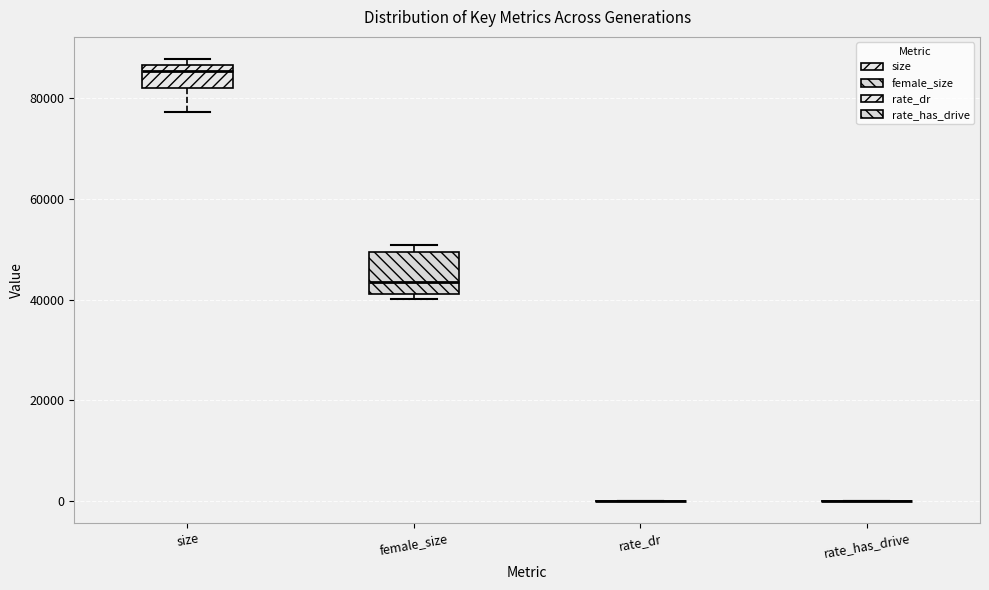

Comparing the boxes themselves (not the whiskers), which one is the tallest?

female_size